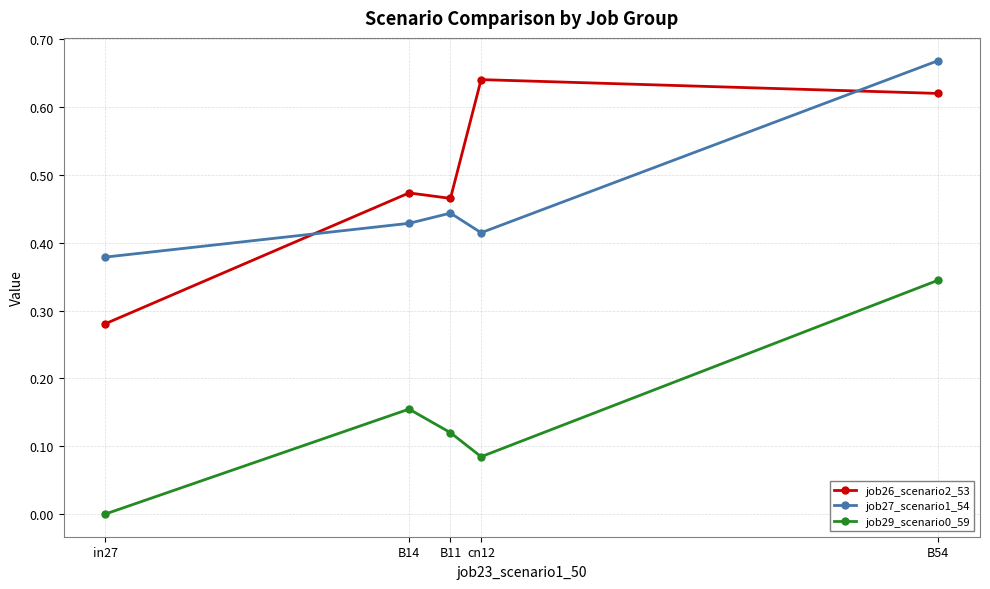

What is the sum of all job26_scenario2_53 values?

2.5